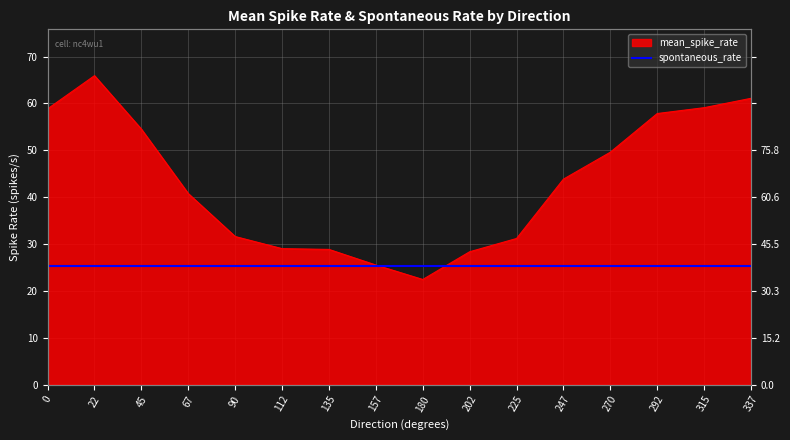

Reading right to left, list all the values displayed in this chart.

61.1	59.1	57.8	49.6	43.8	31.2	28.3	22.4	25.5	28.8	29.0	31.6	40.8	54.5	65.9	58.8